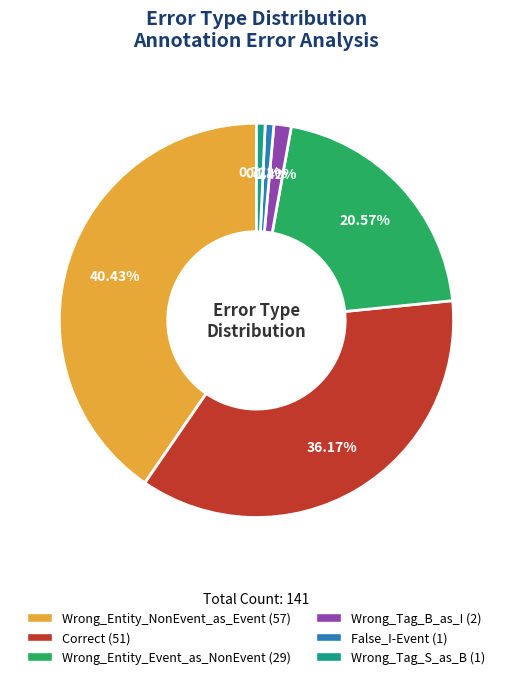

Combined, what portion of the pie is Wrong_Tag_B_as_I and Wrong_Entity_NonEvent_as_Event?

41.8%